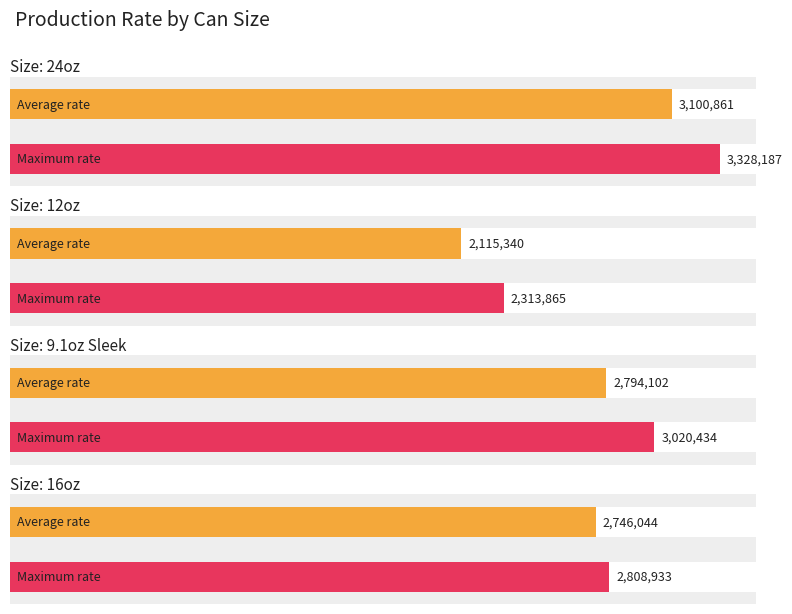

What position from the right is 16oz?

1